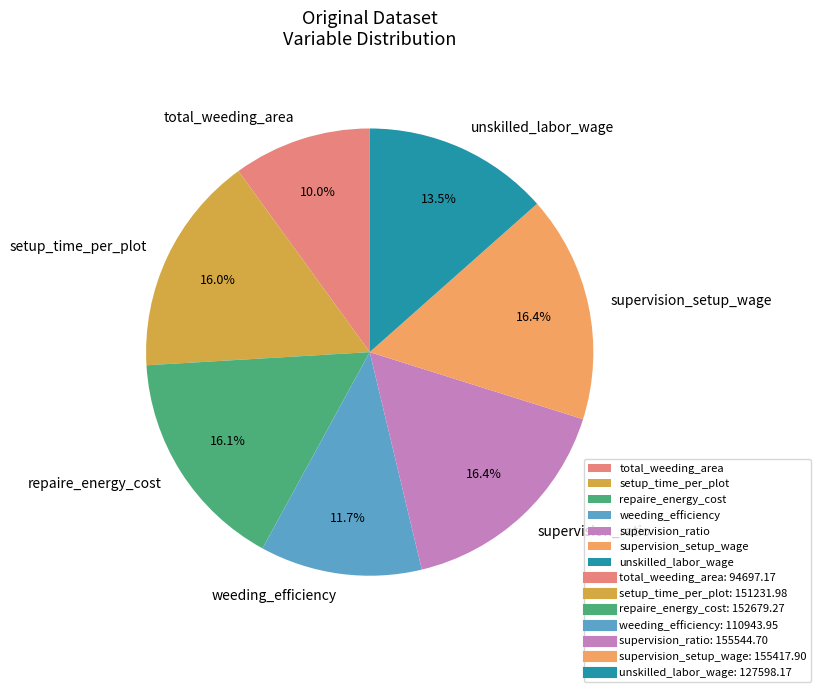

Which has a higher value, supervision_ratio or unskilled_labor_wage?

supervision_ratio